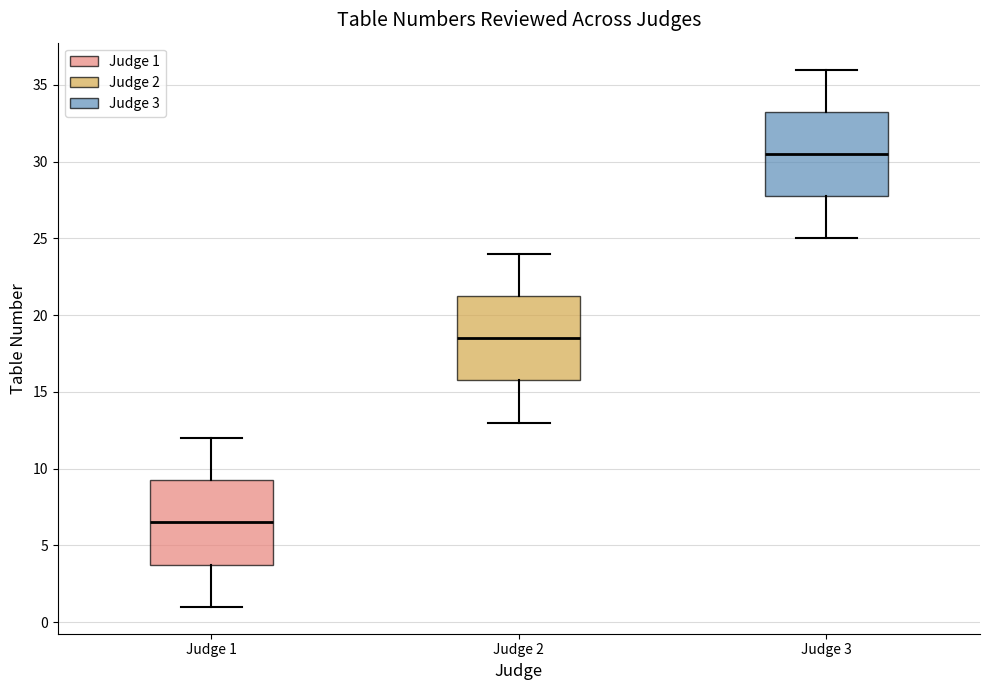

Which box's median line is the lowest?

Judge 1